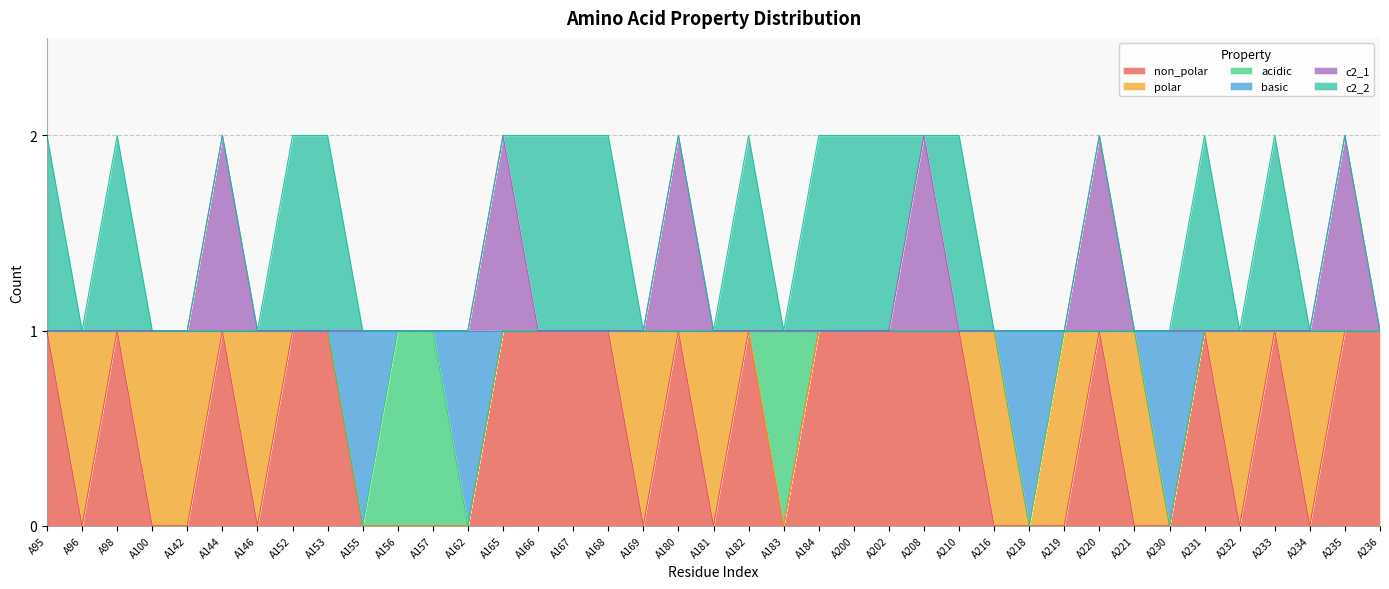

Is the value of non_polar at A155 greater than the value of basic at A96?

No